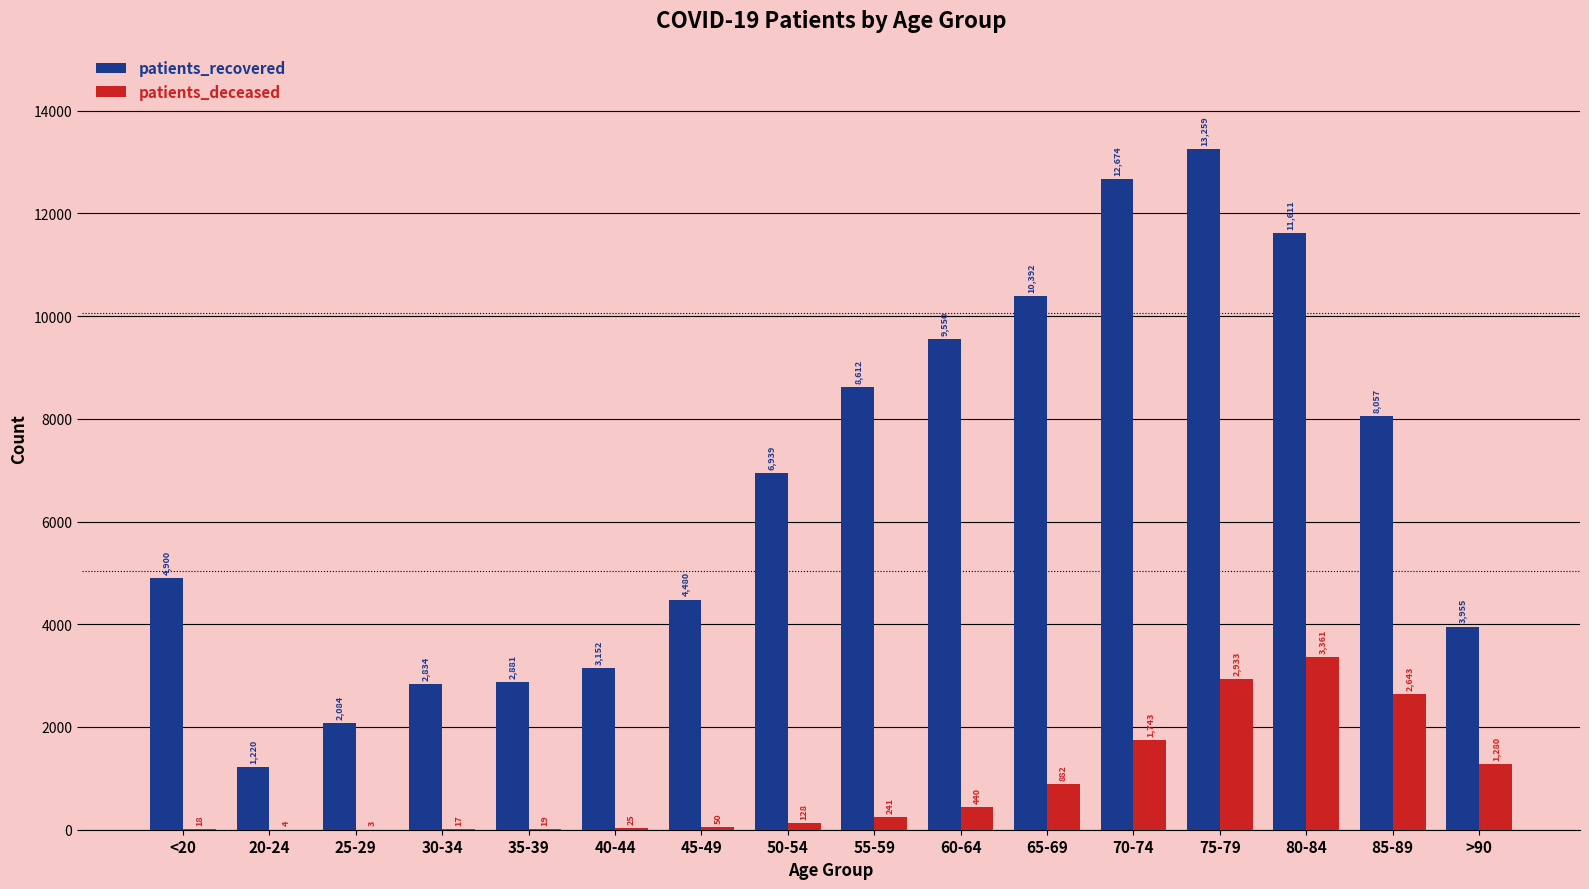

Is it true that patients_deceased equals 25 at 40-44?

True